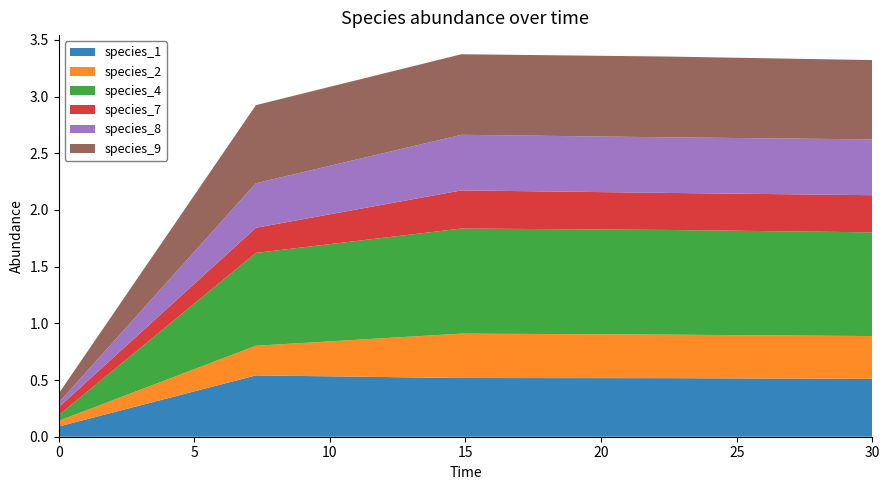

Which series has the largest range (max minus min)?

species_4